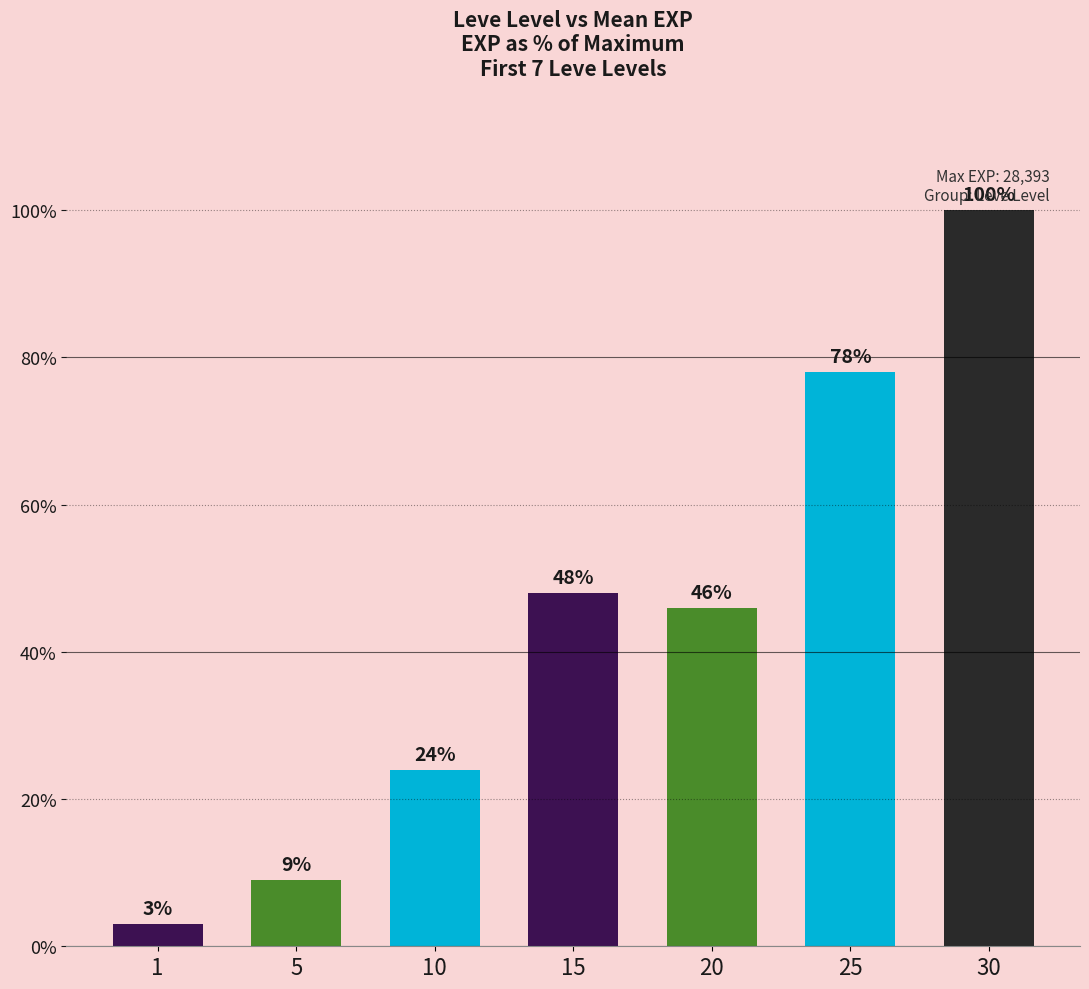

List the labels in order of value, smallest first.

1, 5, 10, 20, 15, 25, 30